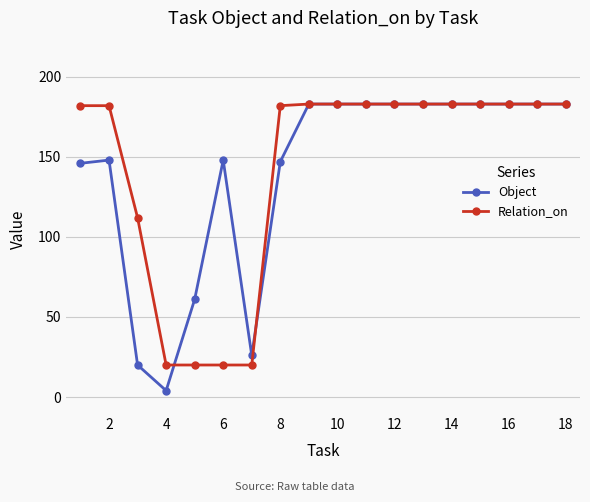

At how many categories does at least one series exceed 177?

13